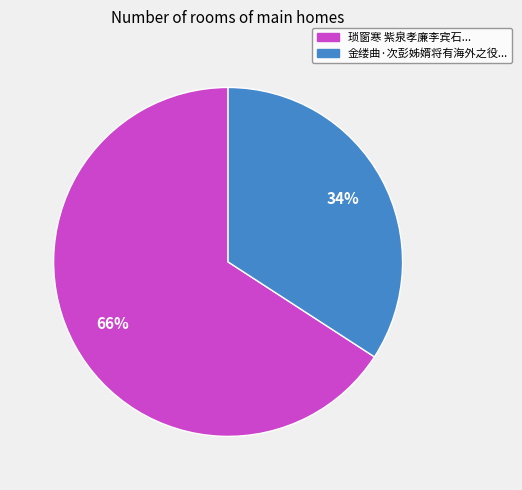

Is there a majority slice in this chart?

Yes